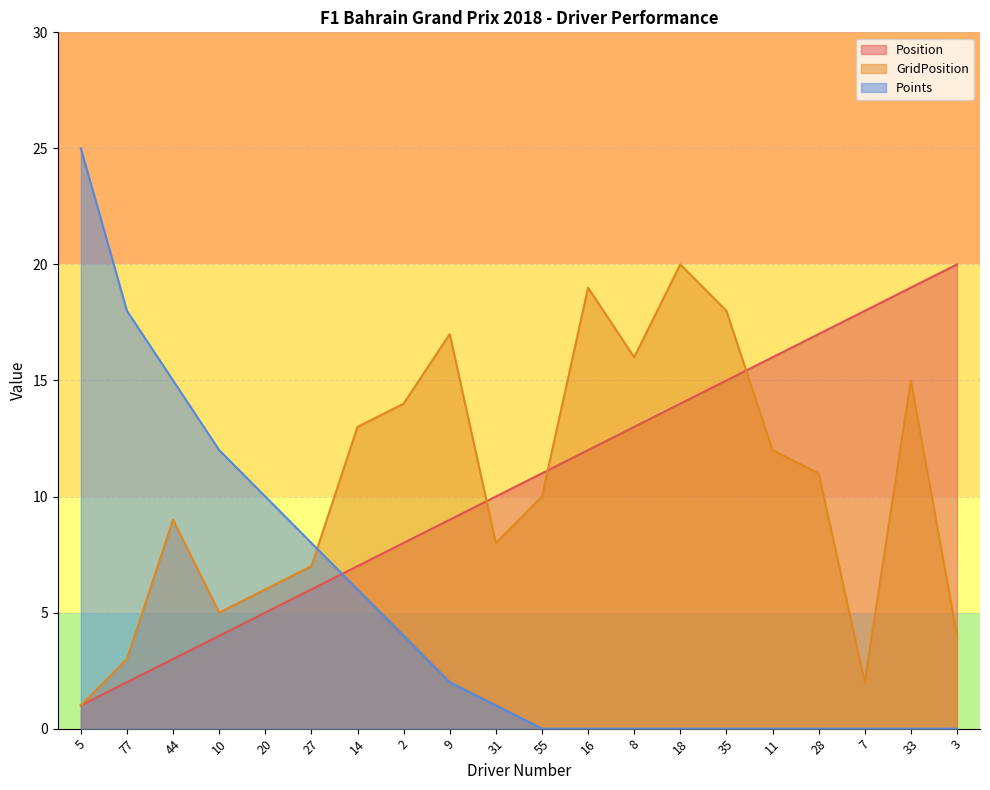

At how many categories does at least one series exceed 24?

1